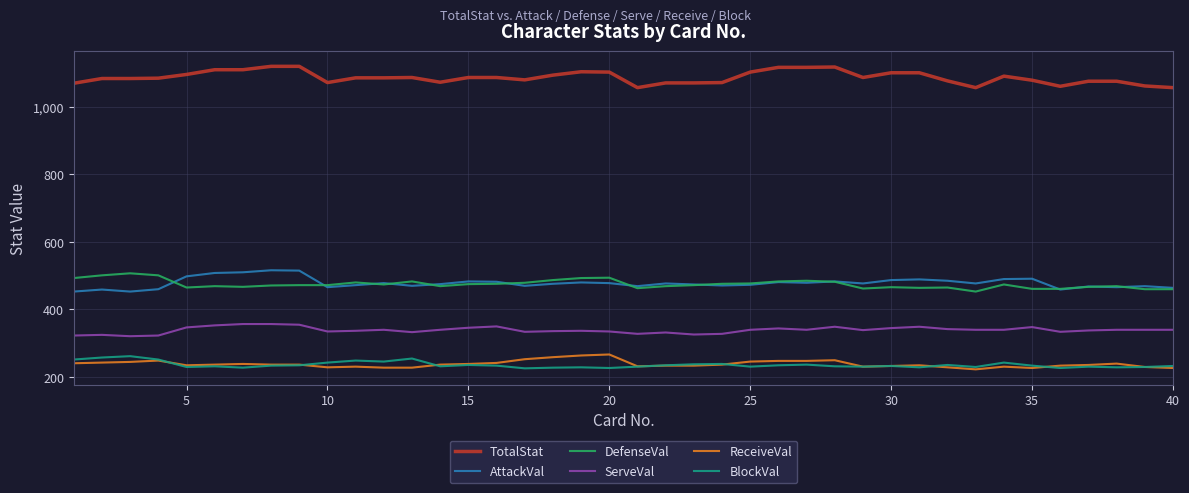

True or false: ServeVal and BlockVal cross at least once.

False